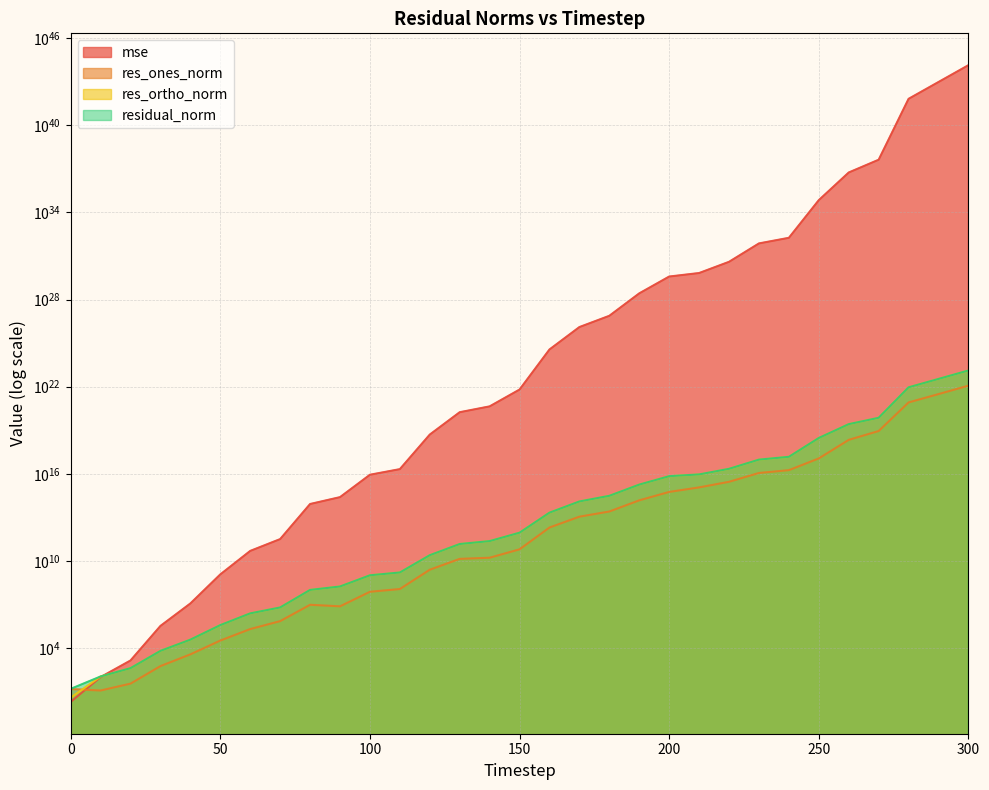

What is the maximum value shown in the chart?

138321141003965776641071148800927364749983744.0